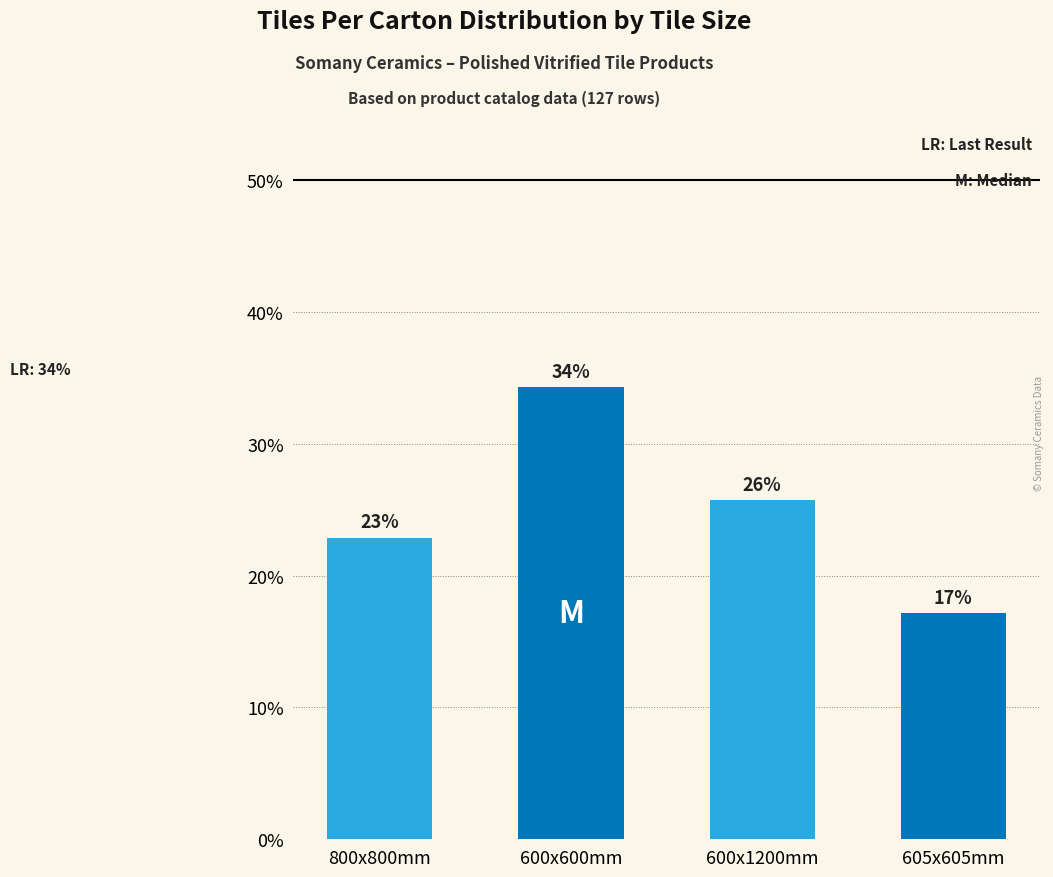

How many bars are there in total?

4